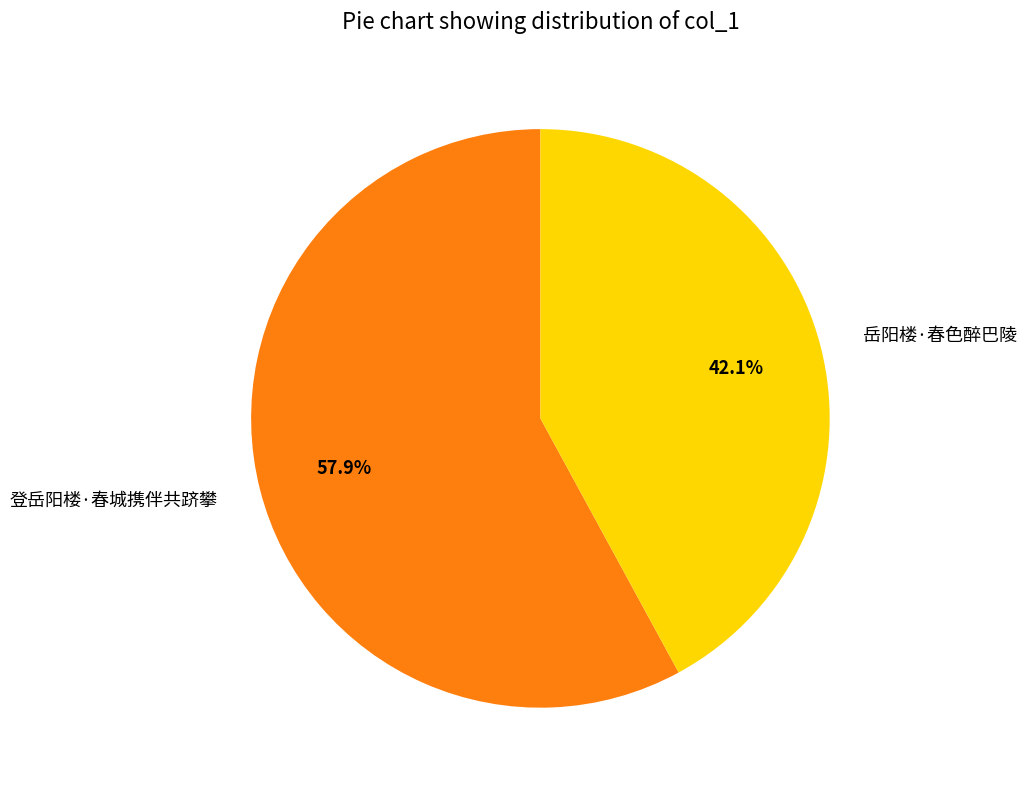

Count the number of slices in the pie.

2